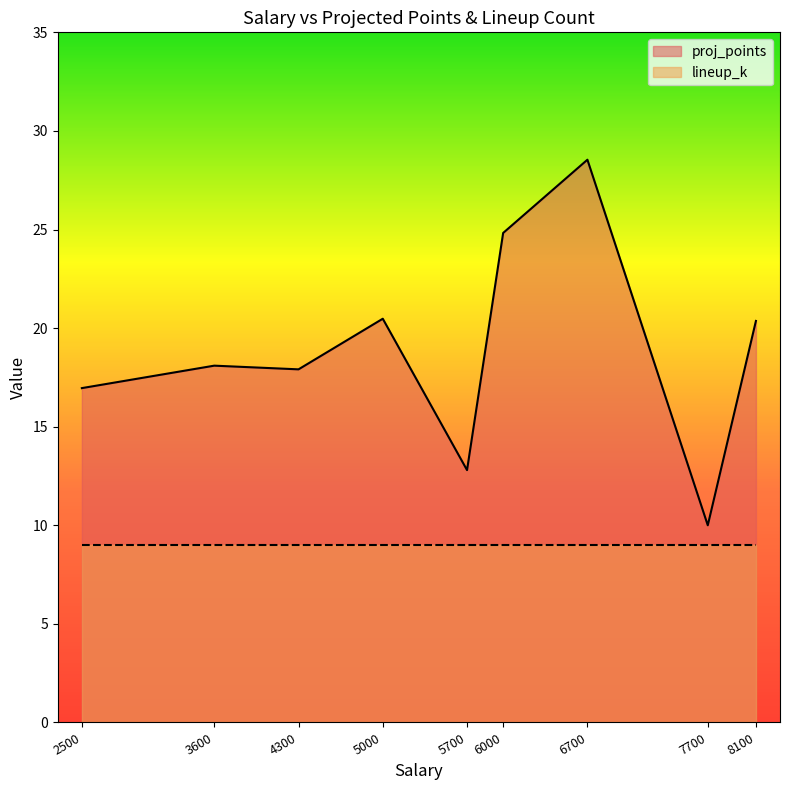

Where is the first local maximum?

3600